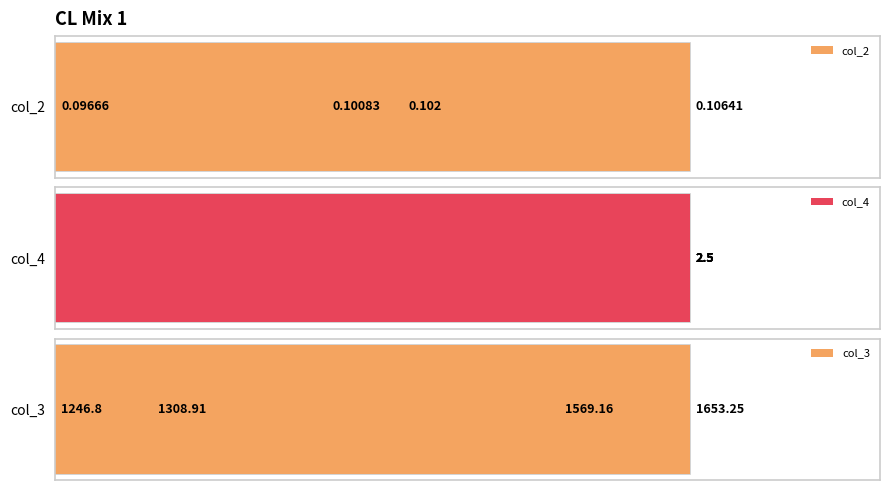

The col_4 series shows 0.9 at 3. True or false?

False